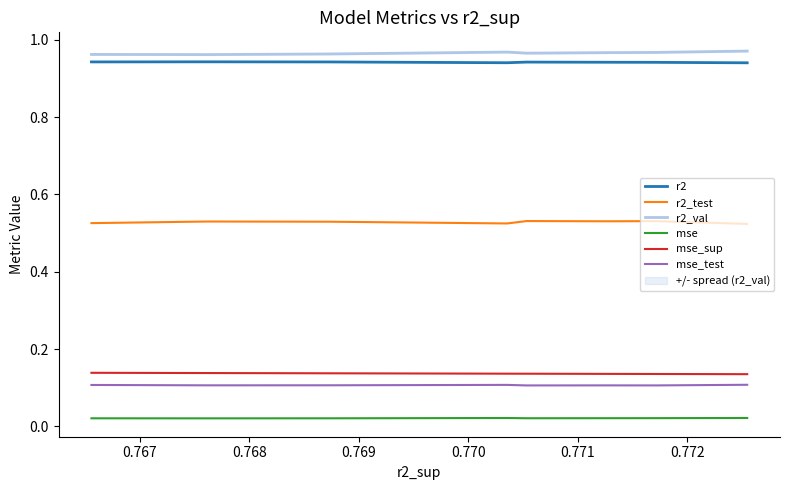

True or false: mse_sup and mse_test cross at least once.

False